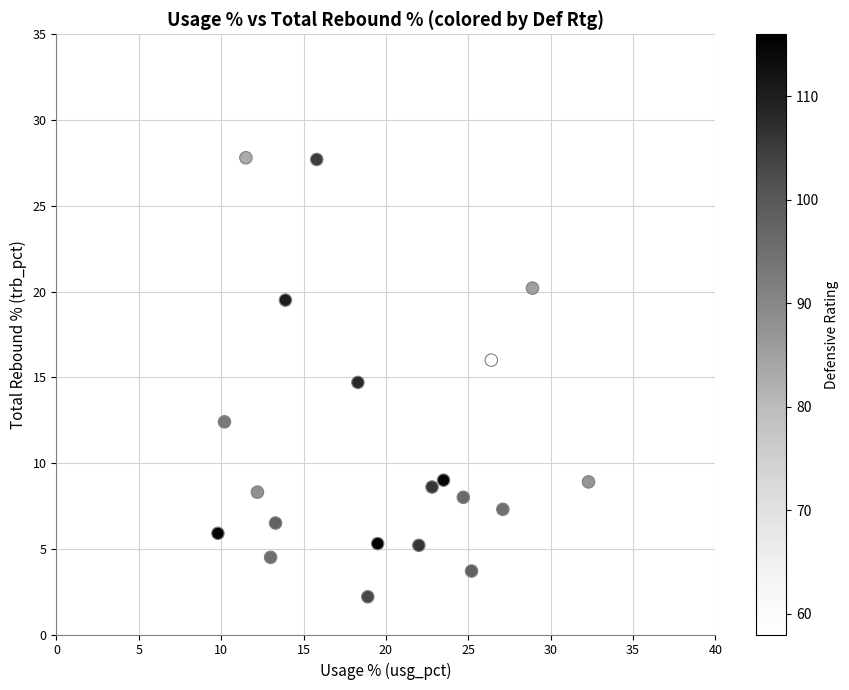

What is the range of X values (max minus min)?

22.5